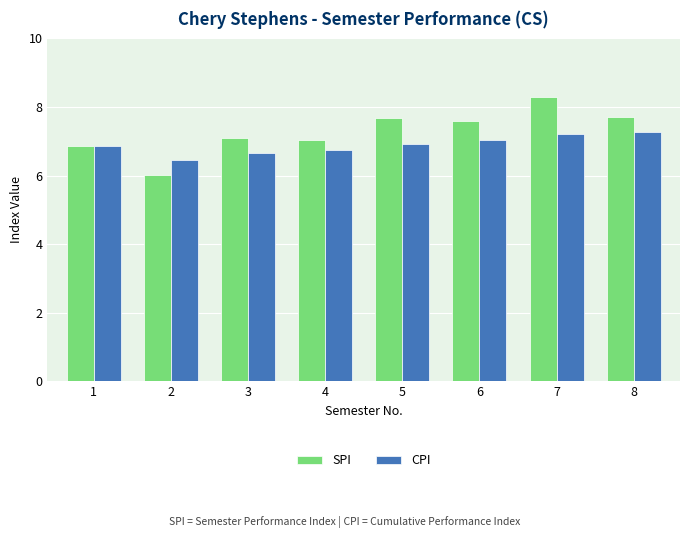

How many series are shown in this chart?

2